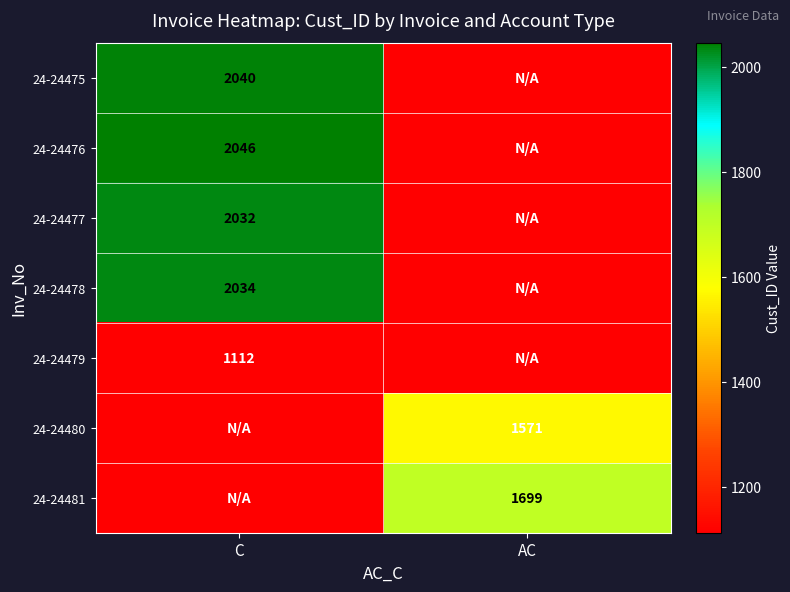

What is the spread (max minus min) of values at C?

2046